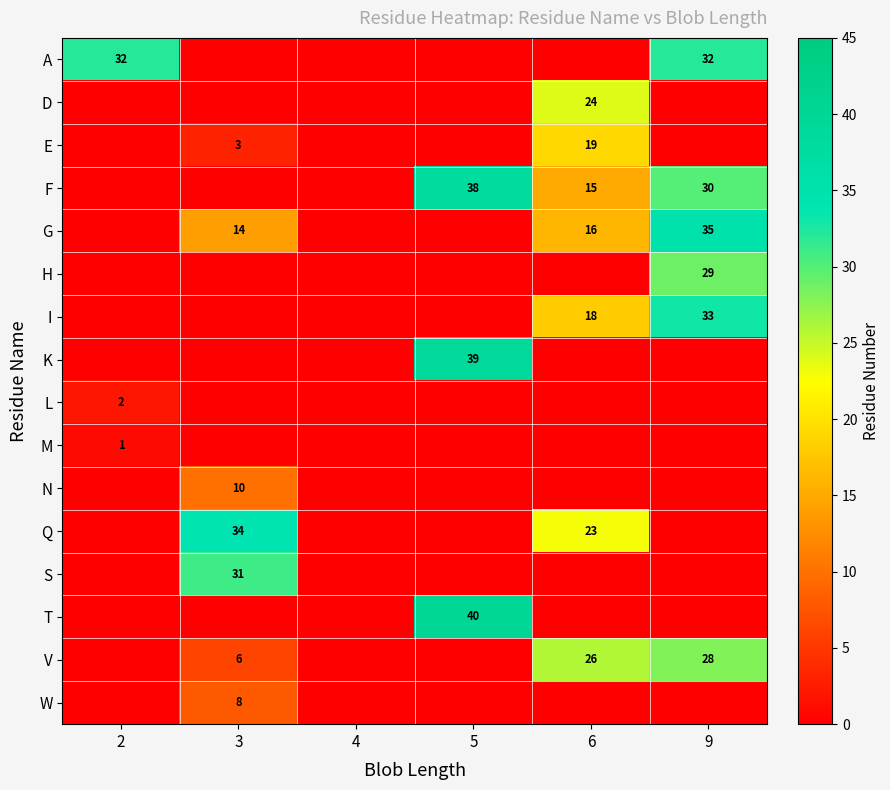

At which category is the sum across all series the highest?

9